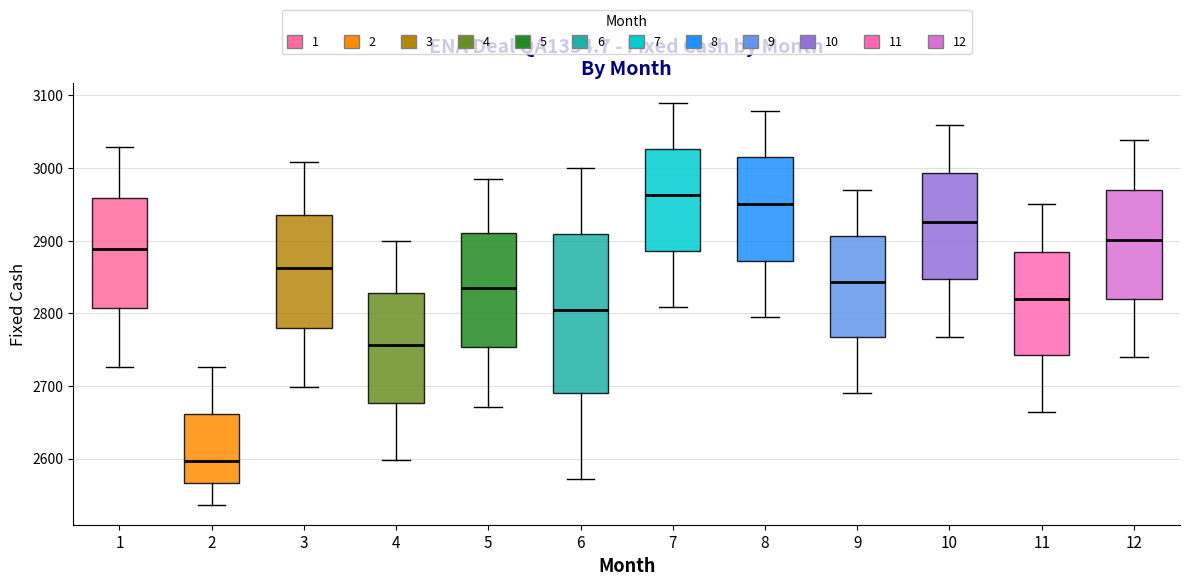

Where is the lower edge of the box at x = 11 on the y-axis? The values are not printed on the chart, so give them approximately, as read against the axis.

2740